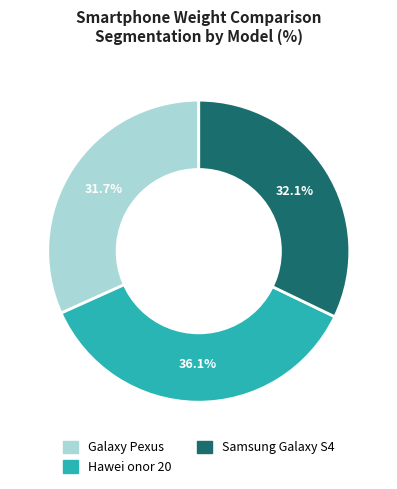

How many slices are in this pie chart?

3